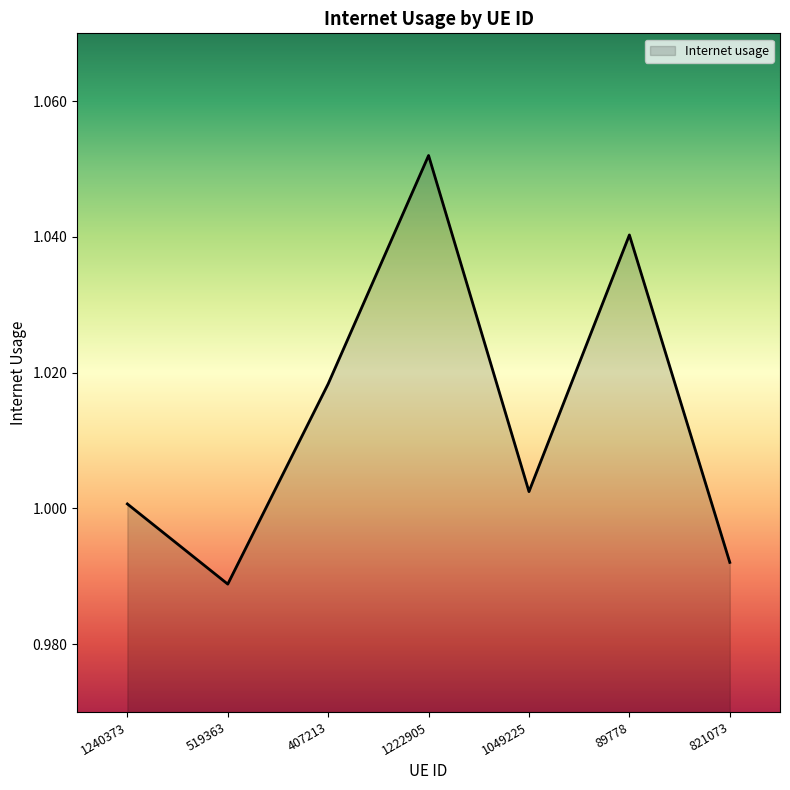

Where is the first local minimum?

519363